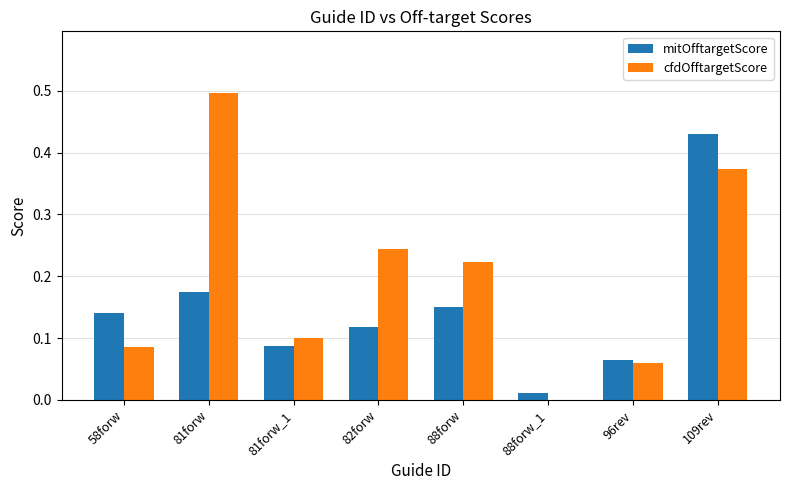

The cfdOfftargetScore series shows 0.1 at 96rev. True or false?

True